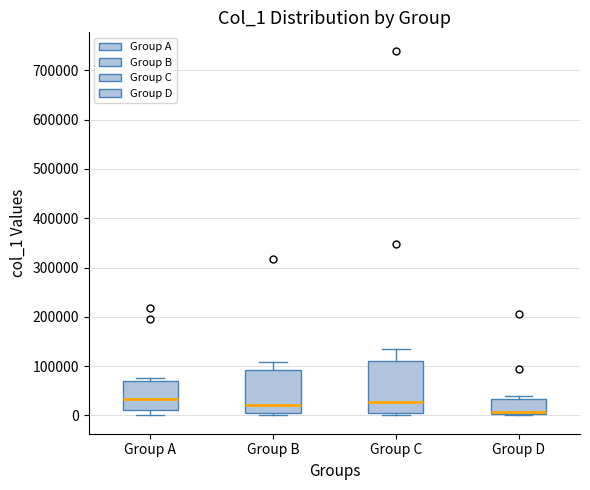

Where is the lower edge of the box for Group A on the y-axis? The values are not printed on the chart, so give them approximately, as read against the axis.

10000